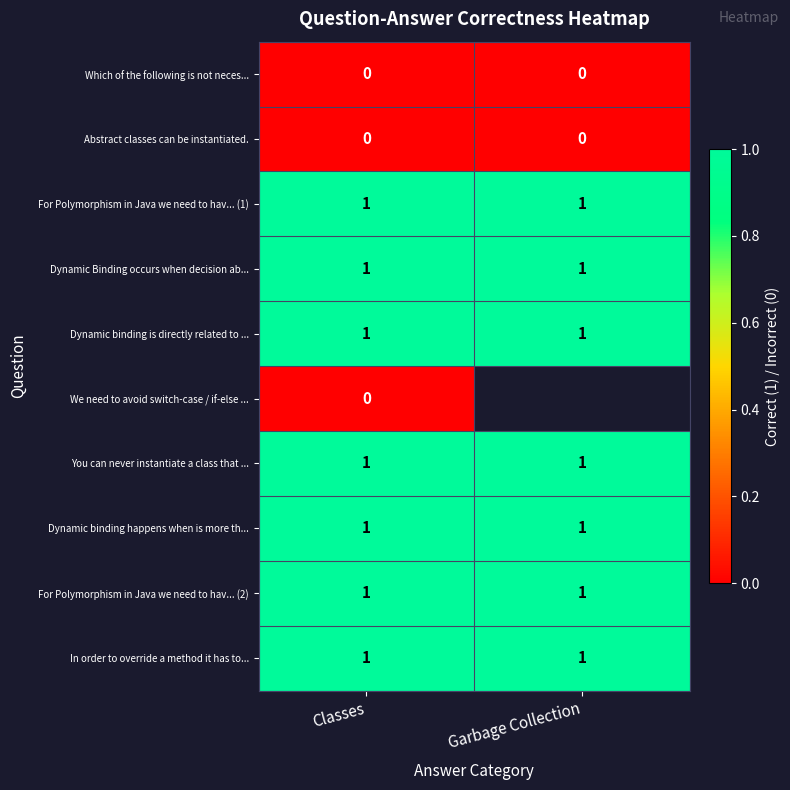

True or false: For Polymorphism in Java we need to hav... (1) has a value of 1.3 at Classes.

False